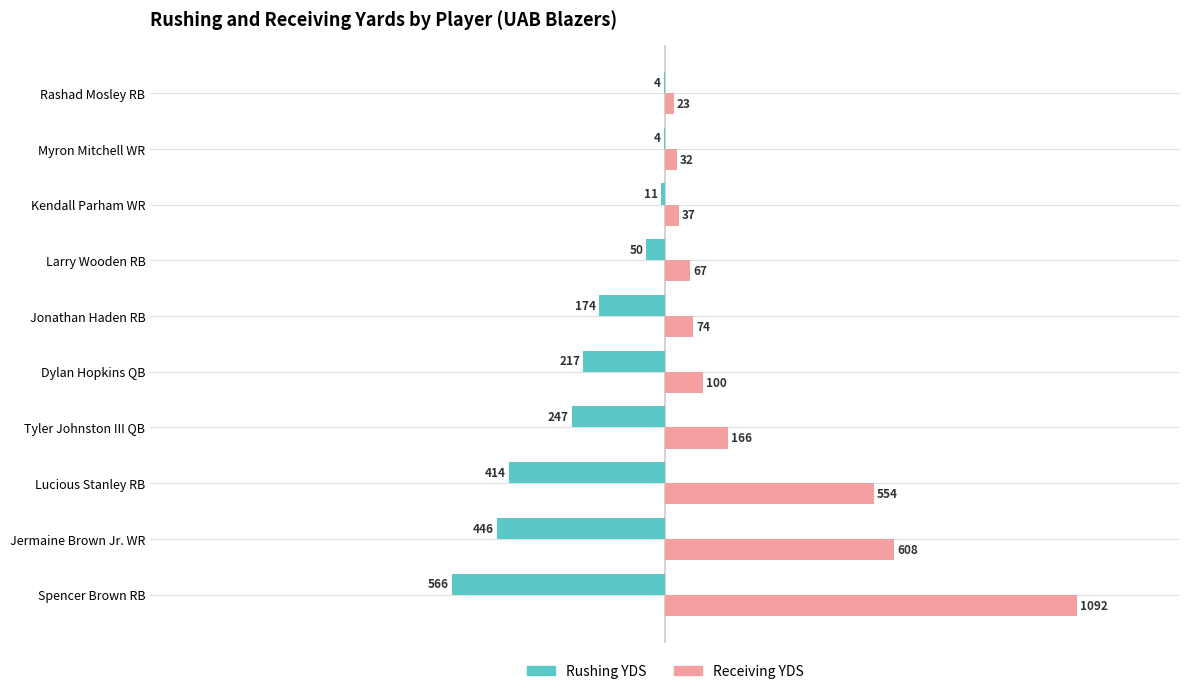

At which label is Receiving YDS closest to 557?

Lucious Stanley RB